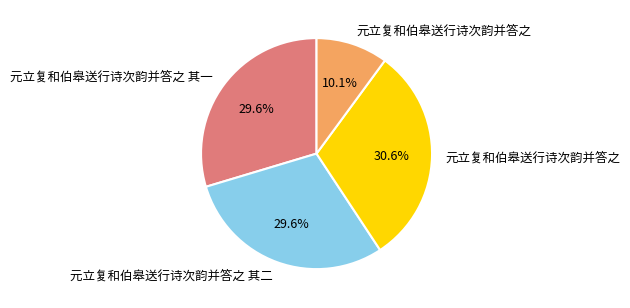

To the nearest percent, what is the difference between the largest and smallest slice percentages?

21%